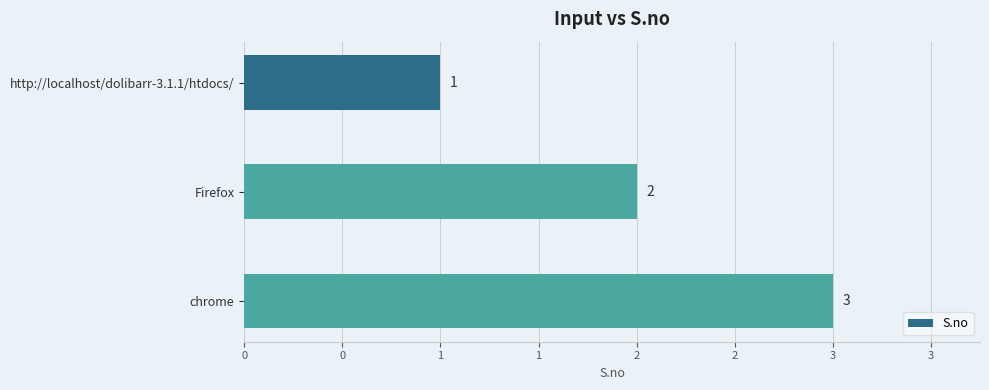

Does the chart contain any negative values?

No